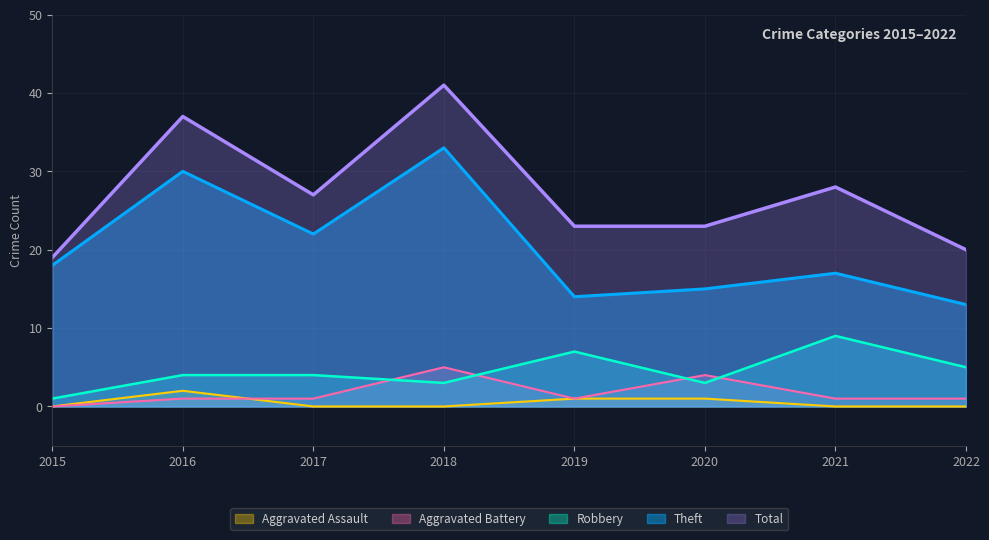

True or false: Robbery has more than 1 interior local peaks.

True